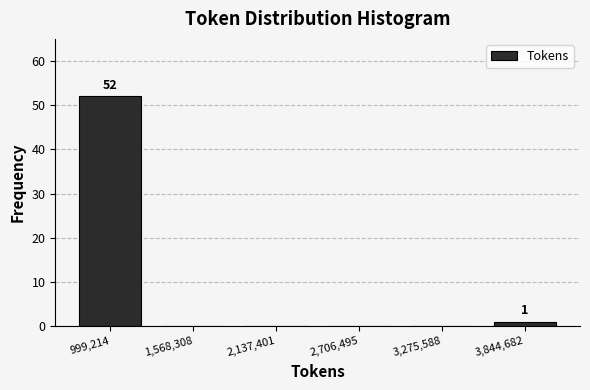

Over which range of the x-axis is the bar tallest?

700000 to 1300000